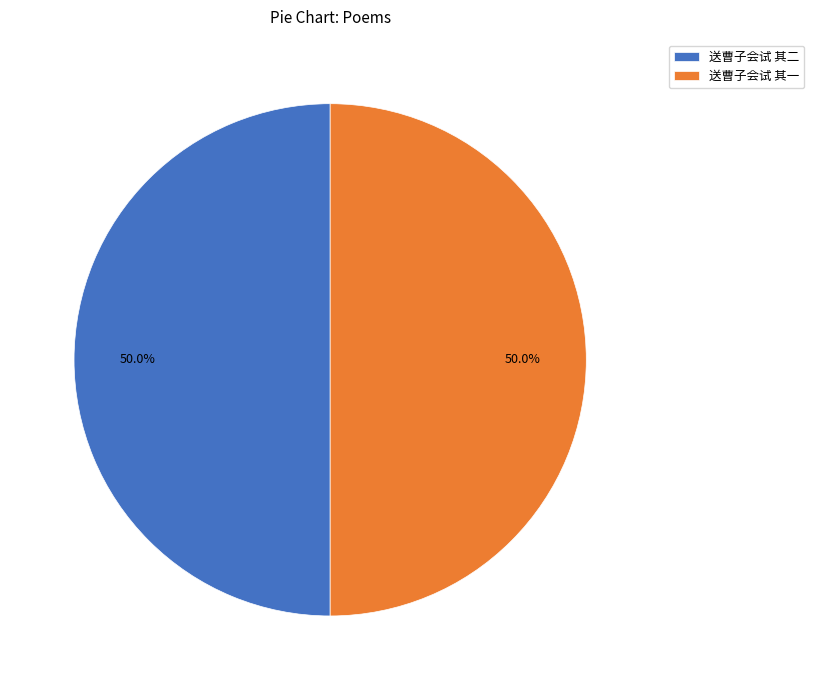

Combined, do 送曹子会试 其二 and 送曹子会试 其一 account for over 50%?

Yes